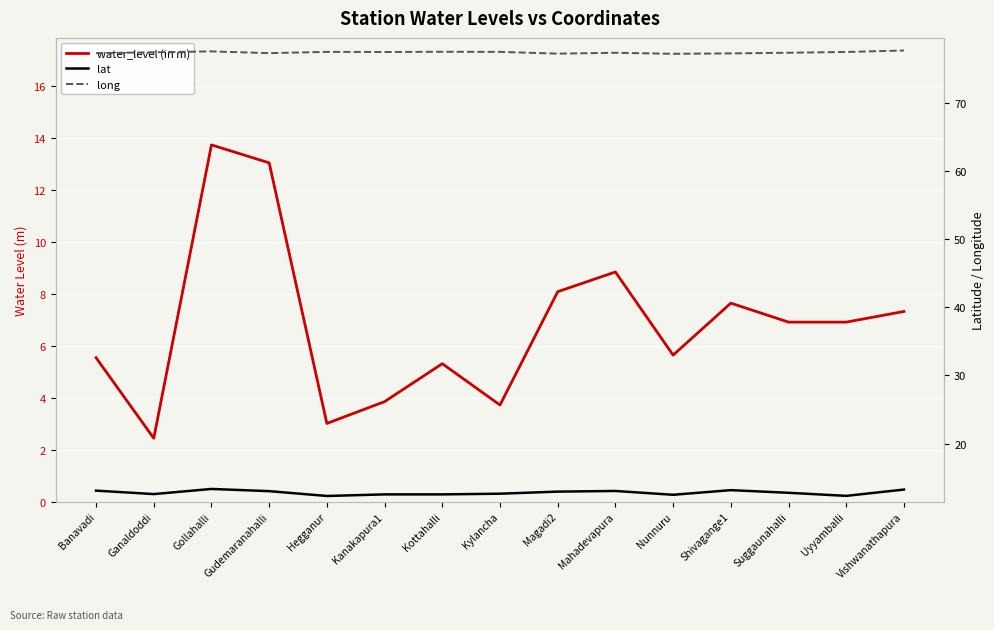

True or false: long and water_level (in m) intersect in this chart.

False